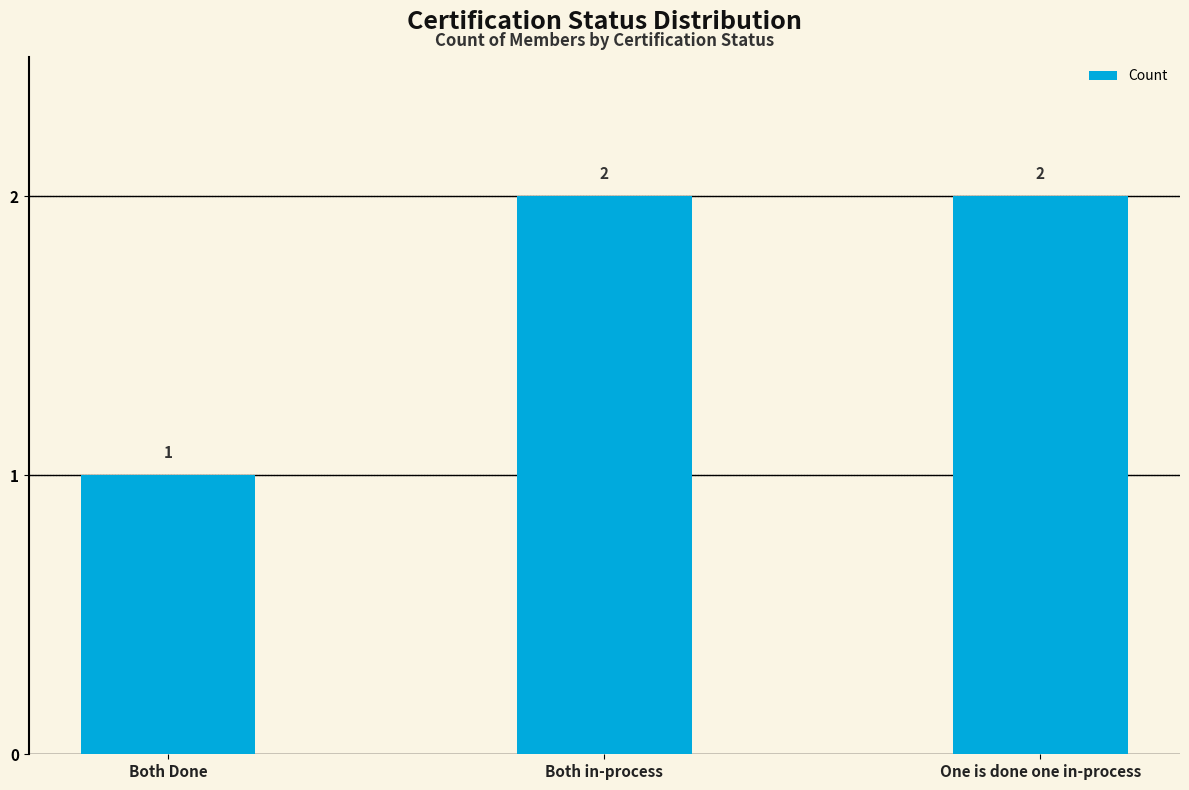

How many series are shown in this chart?

1